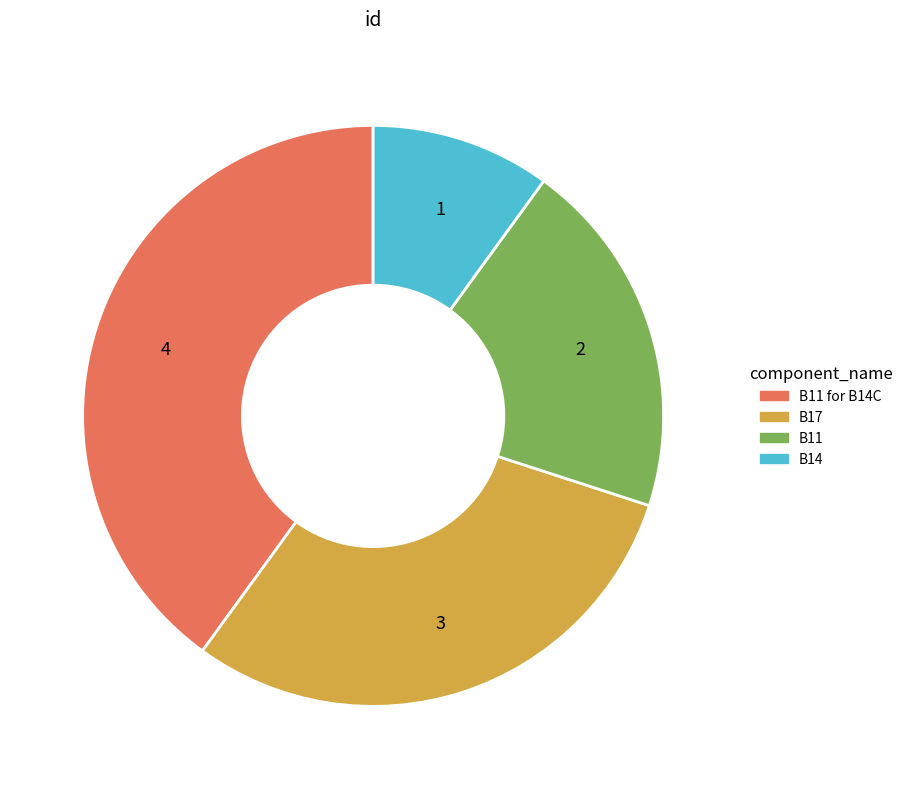

Is there a majority slice in this chart?

No